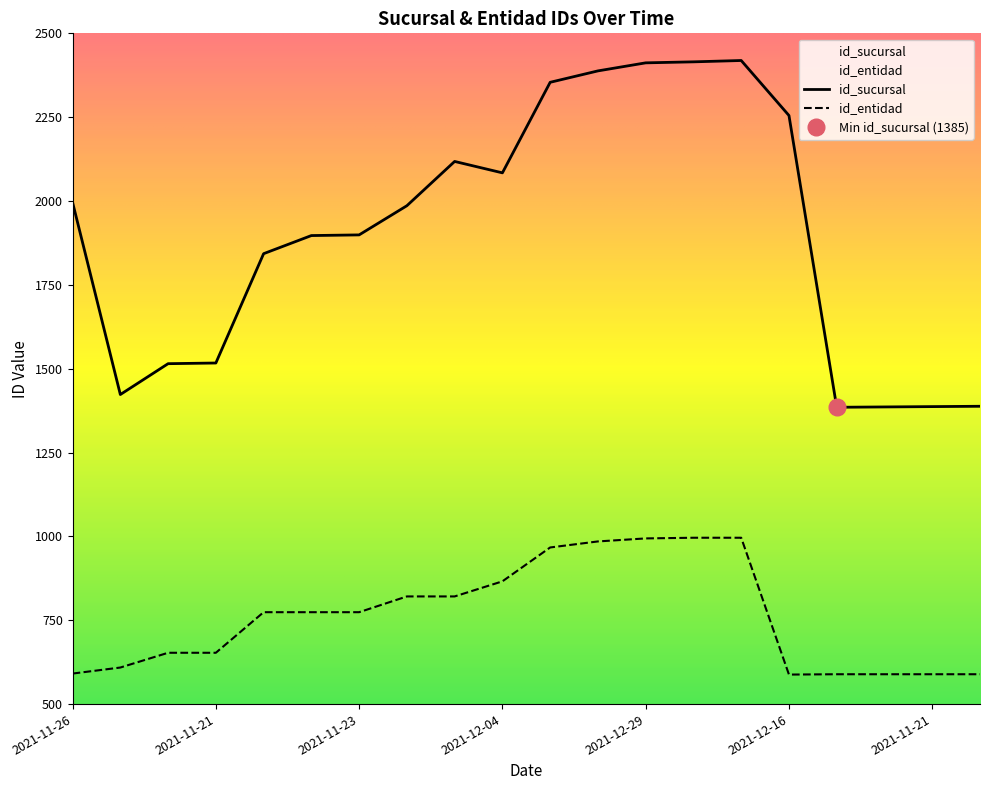

What is the sum of all id_entidad values?

15218